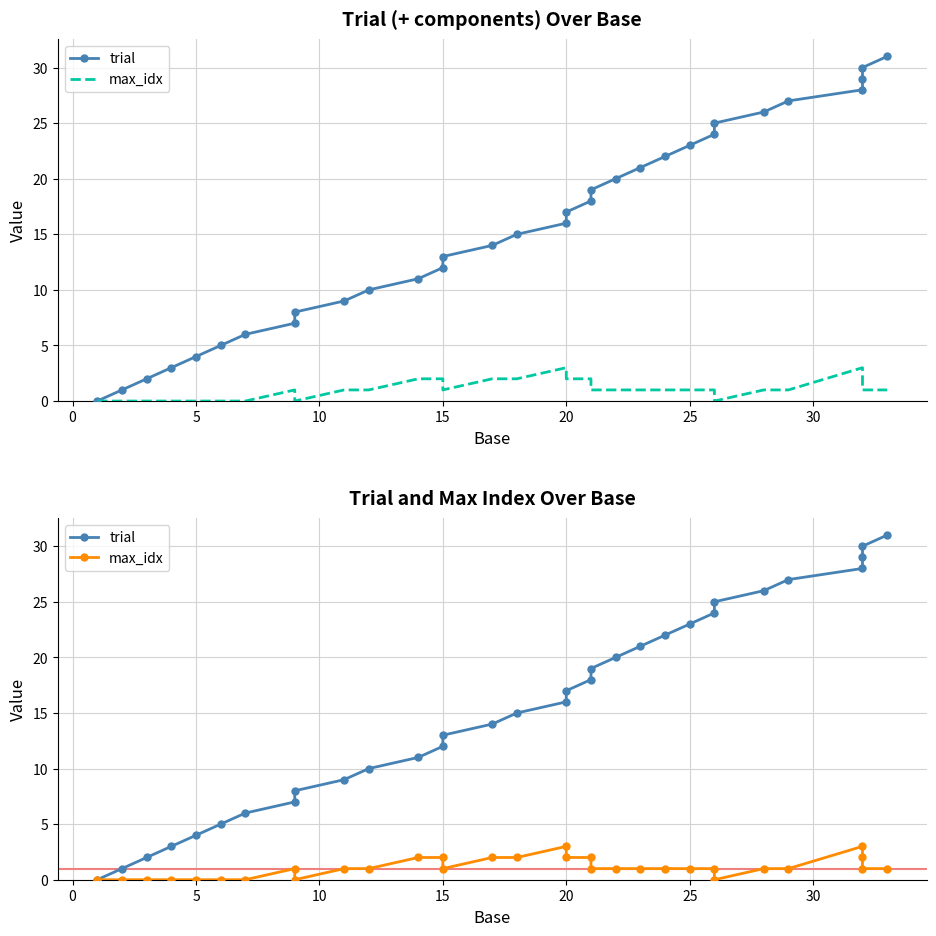

Rank the series at 10 from lowest to highest value.

max_idx, trial